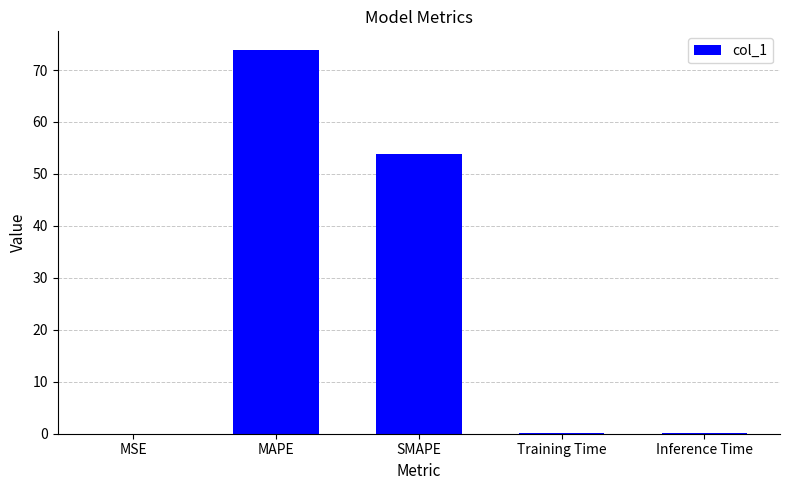

True or false: the data shows 0.0 at MSE.

True